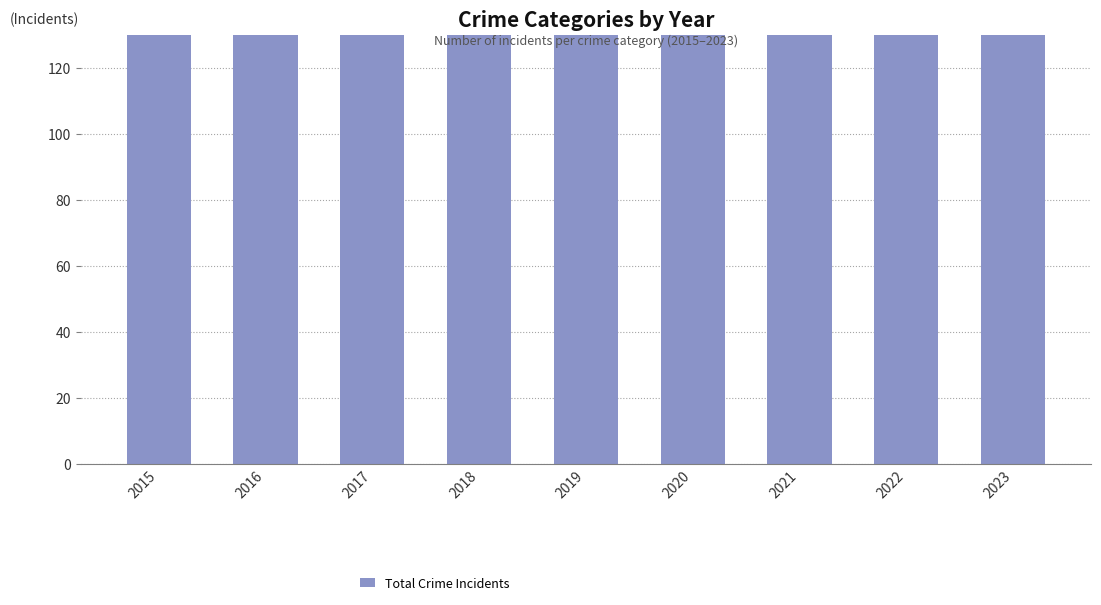

List the labels in order of value, smallest first.

2015, 2019, 2021, 2017, 2020, 2016, 2022, 2018, 2023